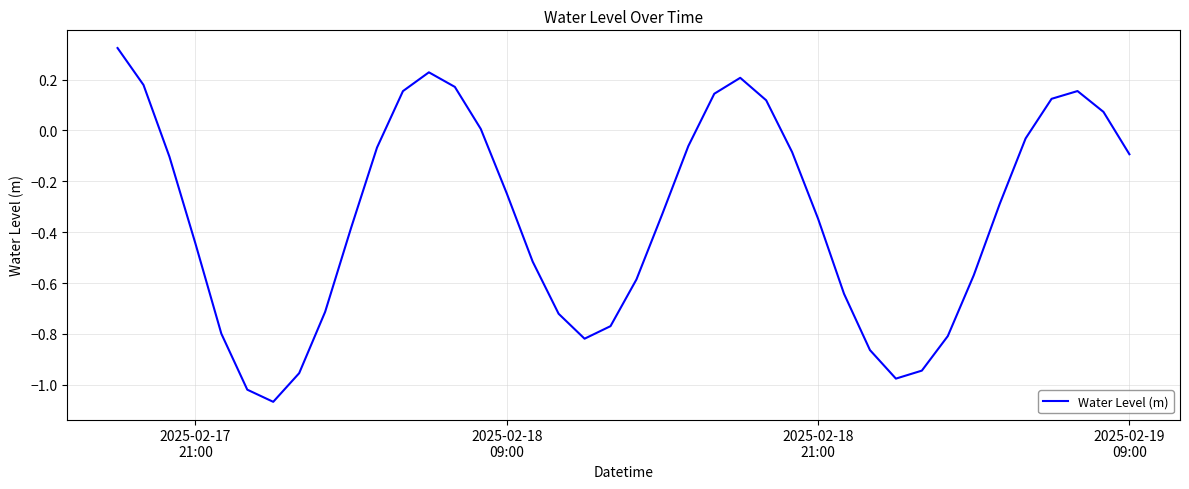

What is the difference between the maximum and minimum values?

1.4